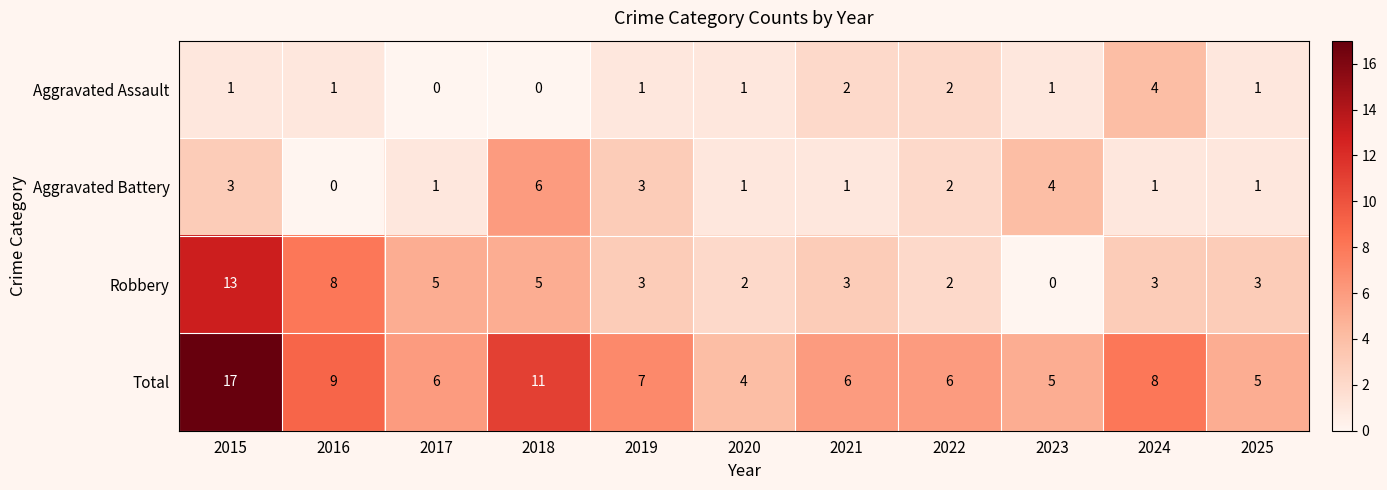

What is the difference between the Aggravated Assault values at 2017 and 2024?

4